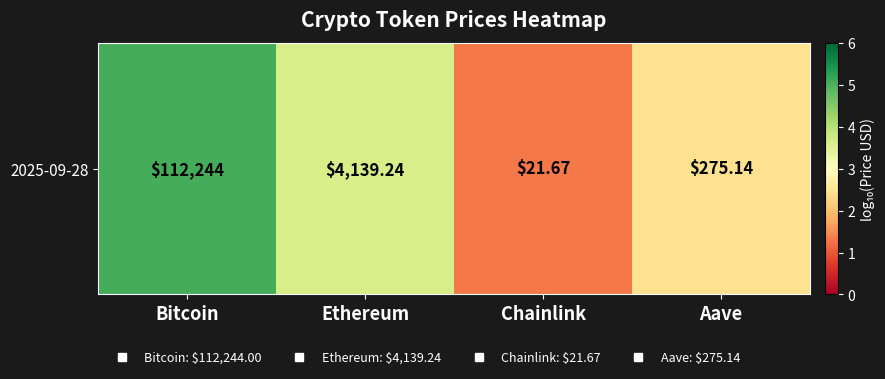

Which has a higher value, Chainlink or Aave?

Aave